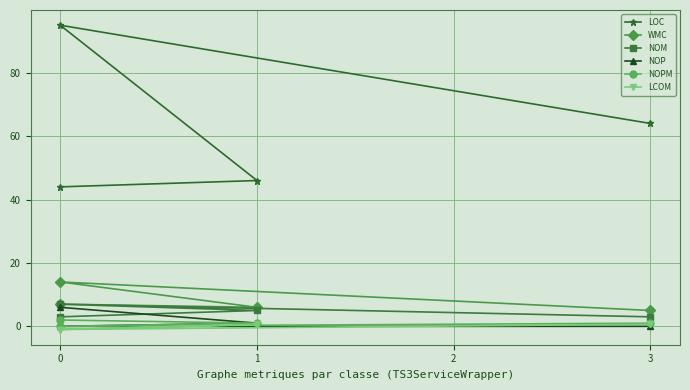

What is the minimum value for LCOM?

-1.0